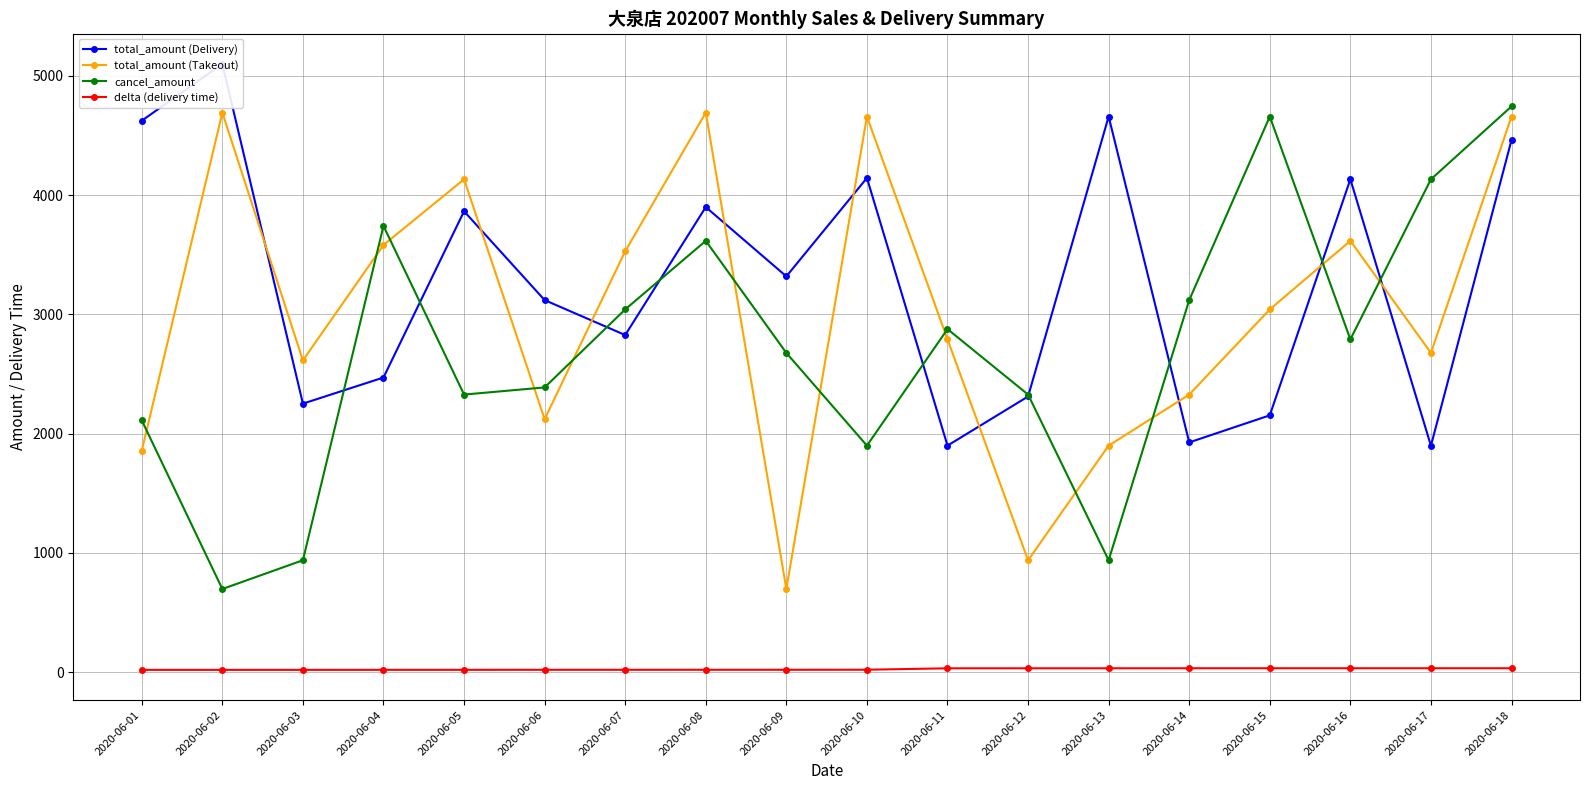

Reading left to right, extract all data points from this chart.

total_amount (Delivery): 4624.0	5100.0	2252.0	2471.0	3865.0	3120.0	2827.0	3900.0	3319.0	4144.0	1900.0	2312.0	4659.0	1927.0	2154.0	4133.0	1899.0	4462.0
total_amount (Takeout): 1857.0	4692.0	2615.0	3582.0	4133.0	2122.0	3530.0	4692.0	698.0	4659.0	2791.0	939.0	1900.0	2328.0	3042.0	3617.0	2677.0	4659.0
cancel_amount: 2112.0	698.0	939.0	3742.0	2328.0	2388.0	3042.0	3617.0	2677.0	1900.0	2877.0	2328.0	939.0	3120.0	4659.0	2791.0	4133.0	4744.0
delta (delivery time): 19.9	19.9	20.0	20.2	20.3	20.5	20.5	20.6	20.6	21.1	33.0	33.2	33.3	33.4	33.6	33.6	33.6	33.6